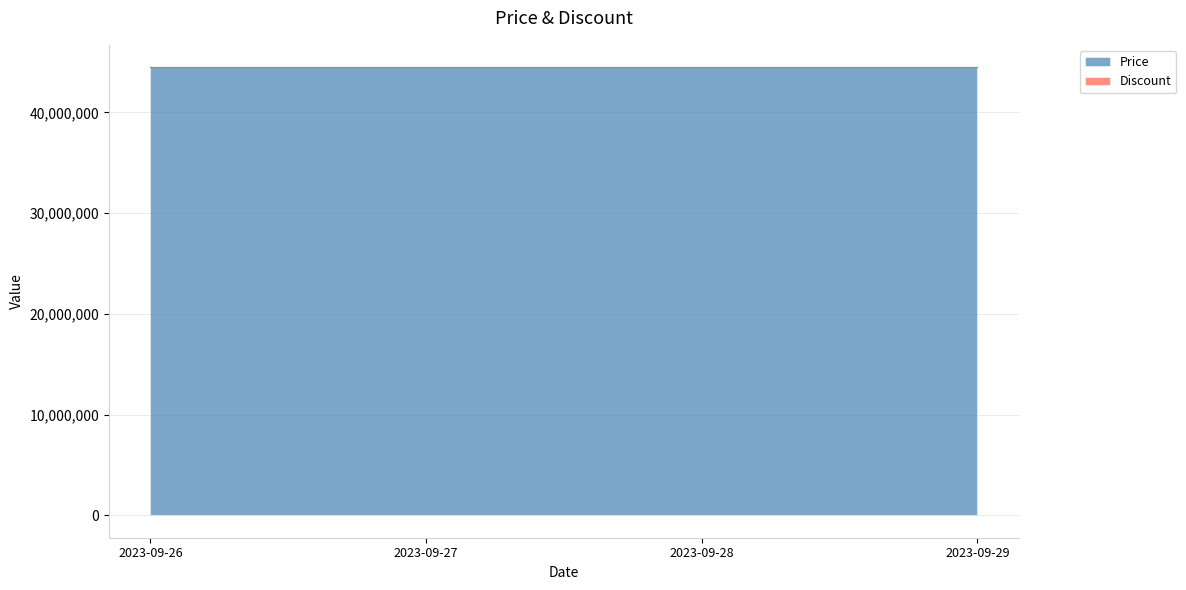

Reading left to right, what are all the values shown in this chart?

Price: 44490000	44490000	44490000	44490000
Discount: 0	0	0	0